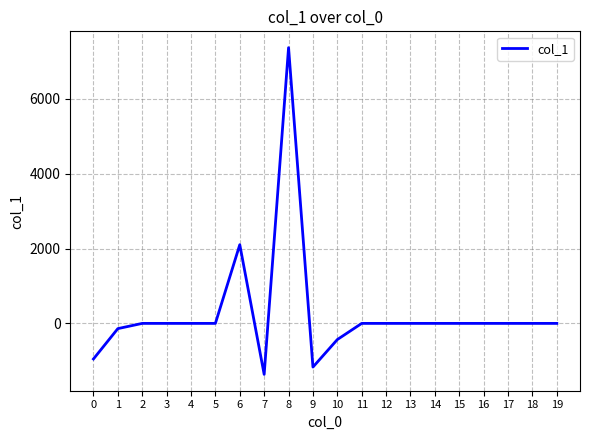

The value at 18 is -4609.8. True or false?

False